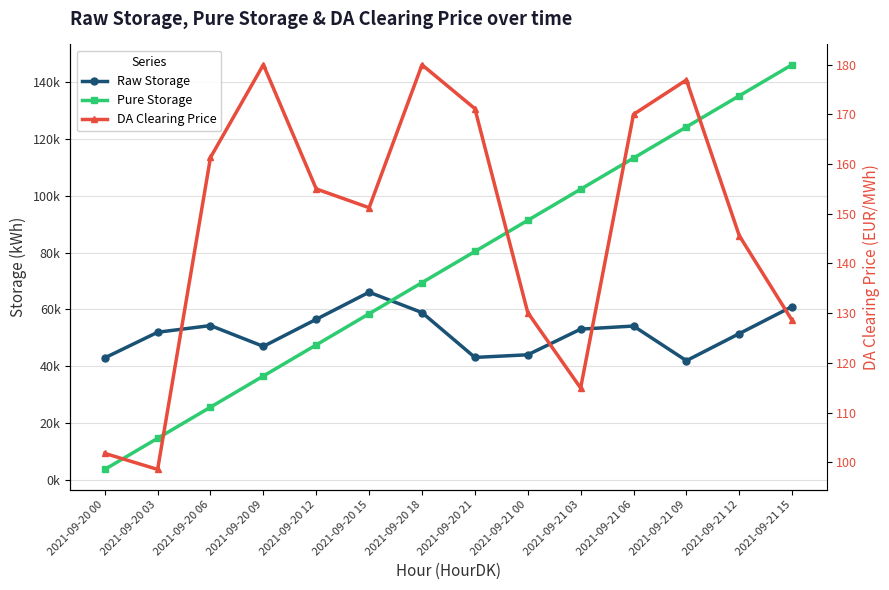

What is the value of the DA Clearing Price point at the 4th from the left?

180.0